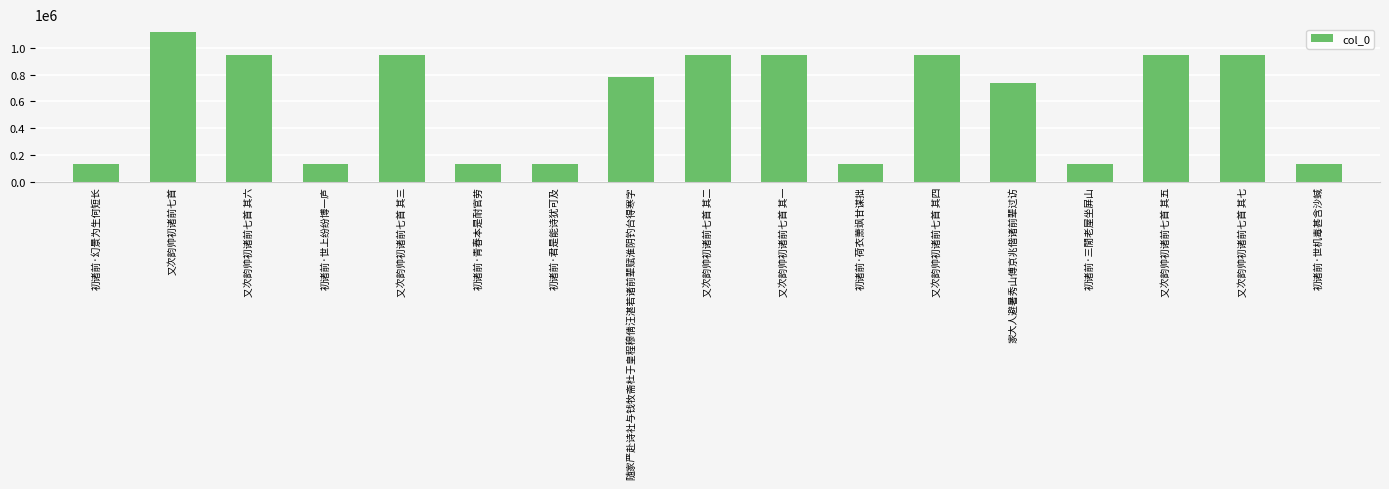

What is the maximum value shown in the chart?

1119990